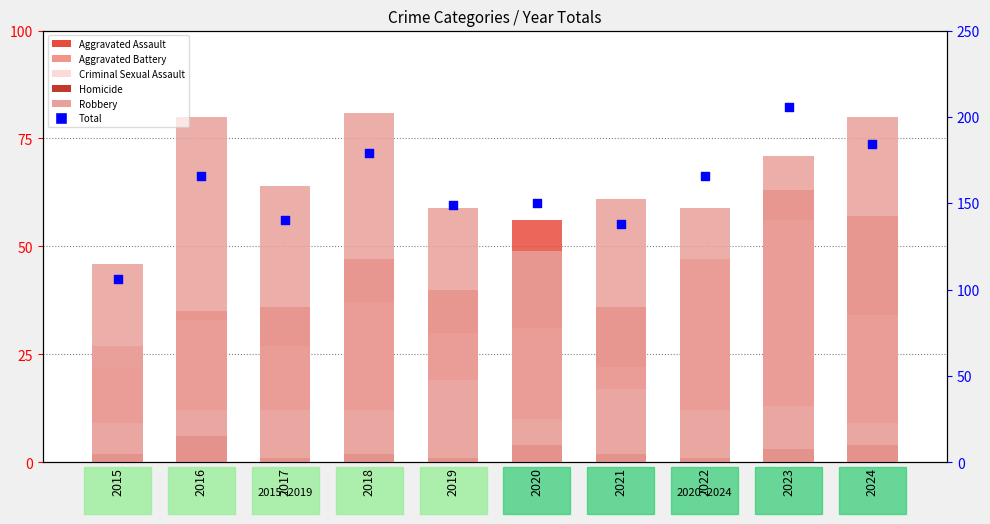

Which series contains the lowest Y value?

Homicide